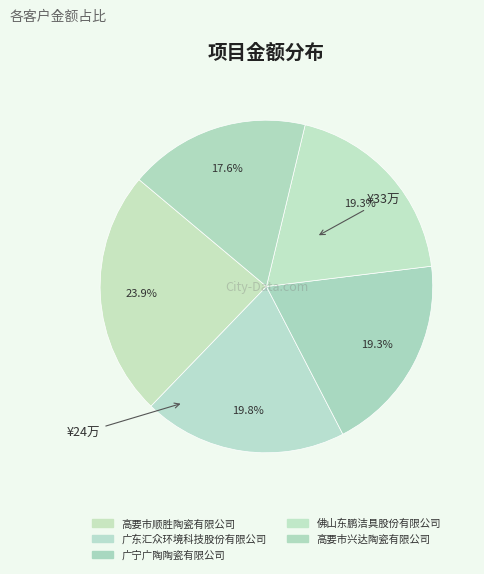

Rank the categories by value from lowest to highest.

高要市兴达陶瓷有限公司, 佛山东鹏洁具股份有限公司, 广宁广陶陶瓷有限公司, 广东汇众环境科技股份有限公司, 高要市顺胜陶瓷有限公司